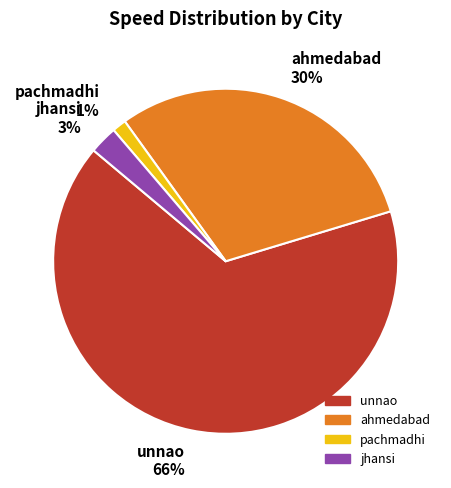

To the nearest percent, what is the combined percentage of jhansi 3% and ahmedabad 30%?

33%